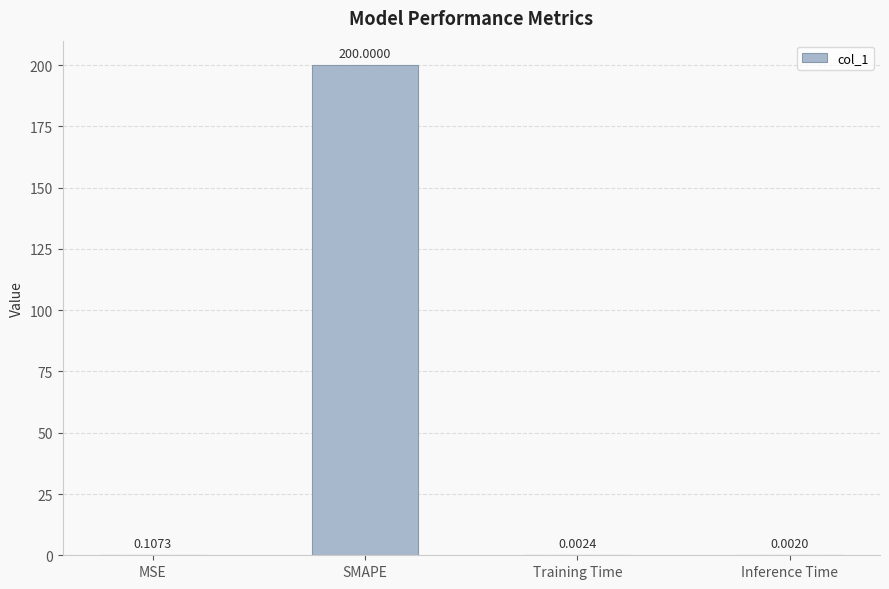

What is the maximum value shown in the chart?

200.0